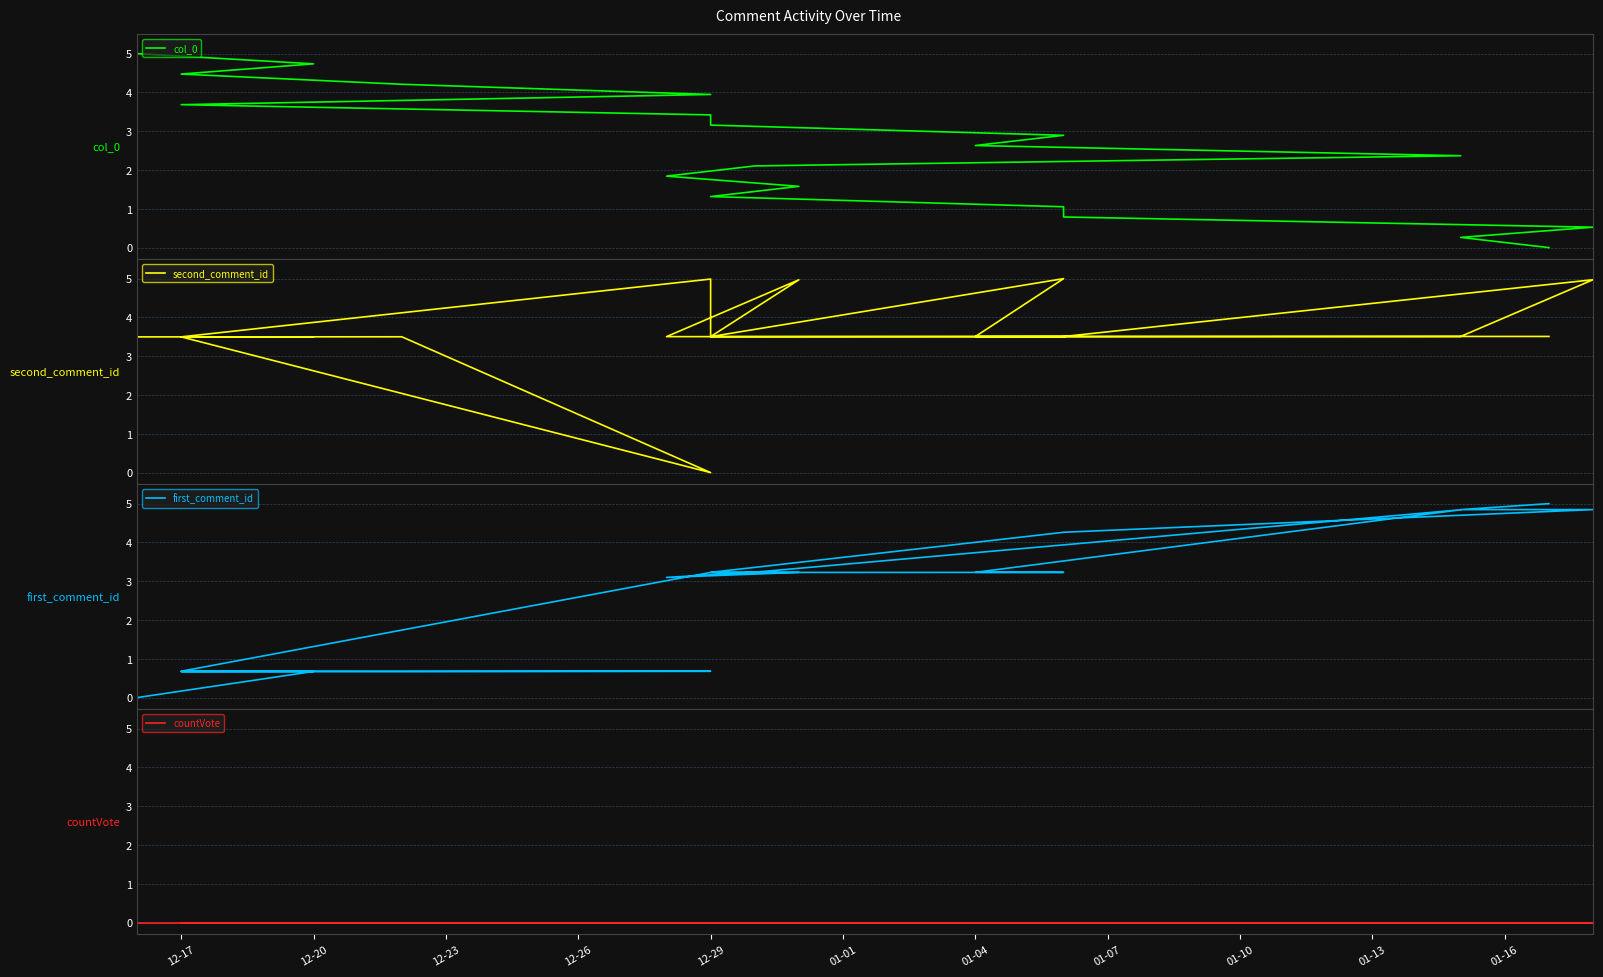

What are all the series names shown in the legend?

col_0, second_comment_id, first_comment_id, countVote